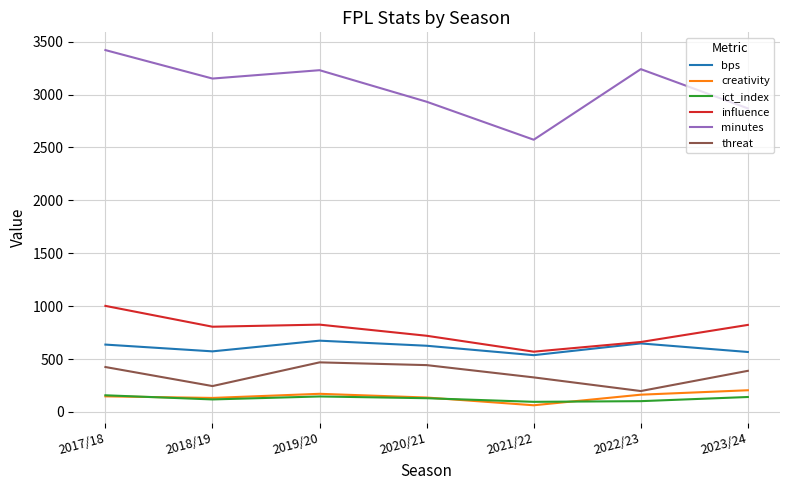

Between 2019/20 and 2023/24, which series saw the biggest shift?

minutes